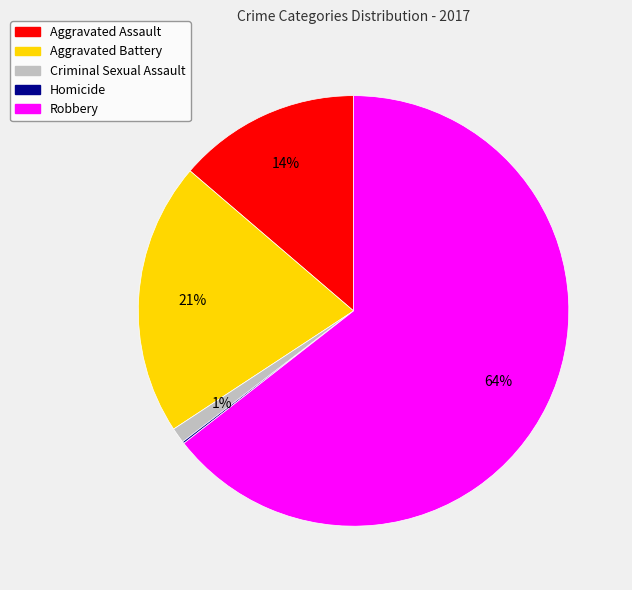

Does Aggravated Assault account for over 50% of the chart?

No